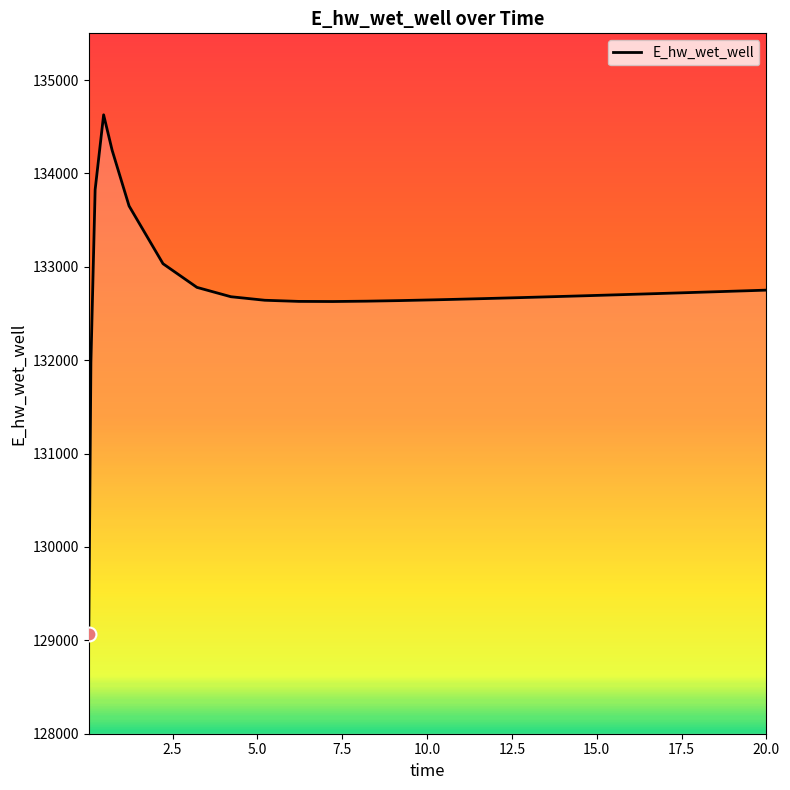

What is the difference between the maximum and minimum values?

5557.3